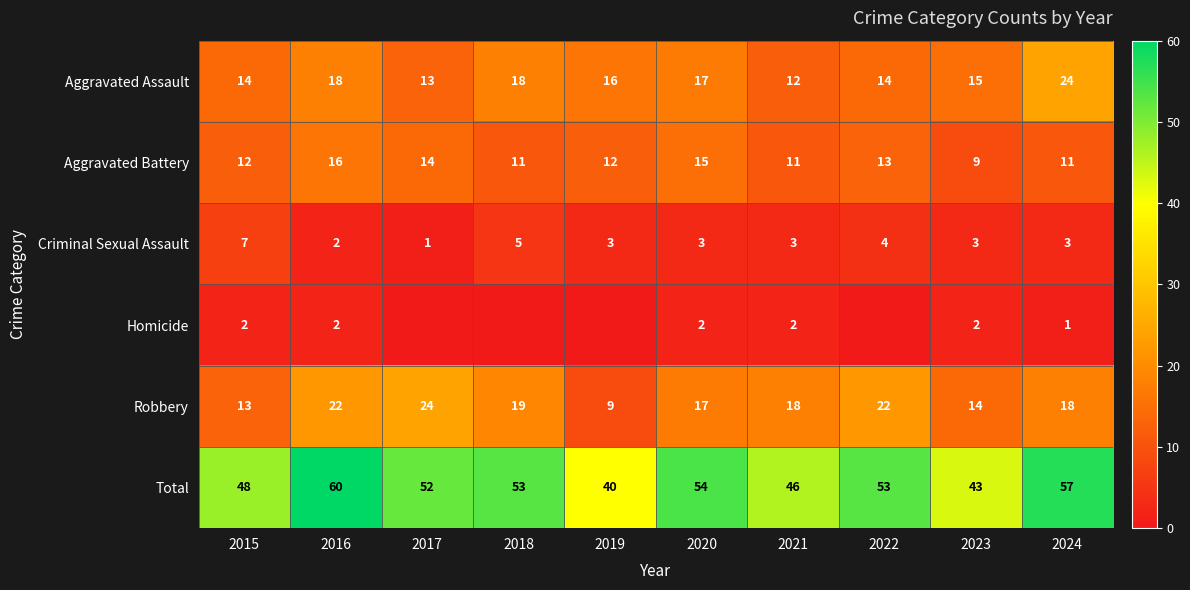

The Aggravated Battery series shows 16 at 2016. True or false?

True